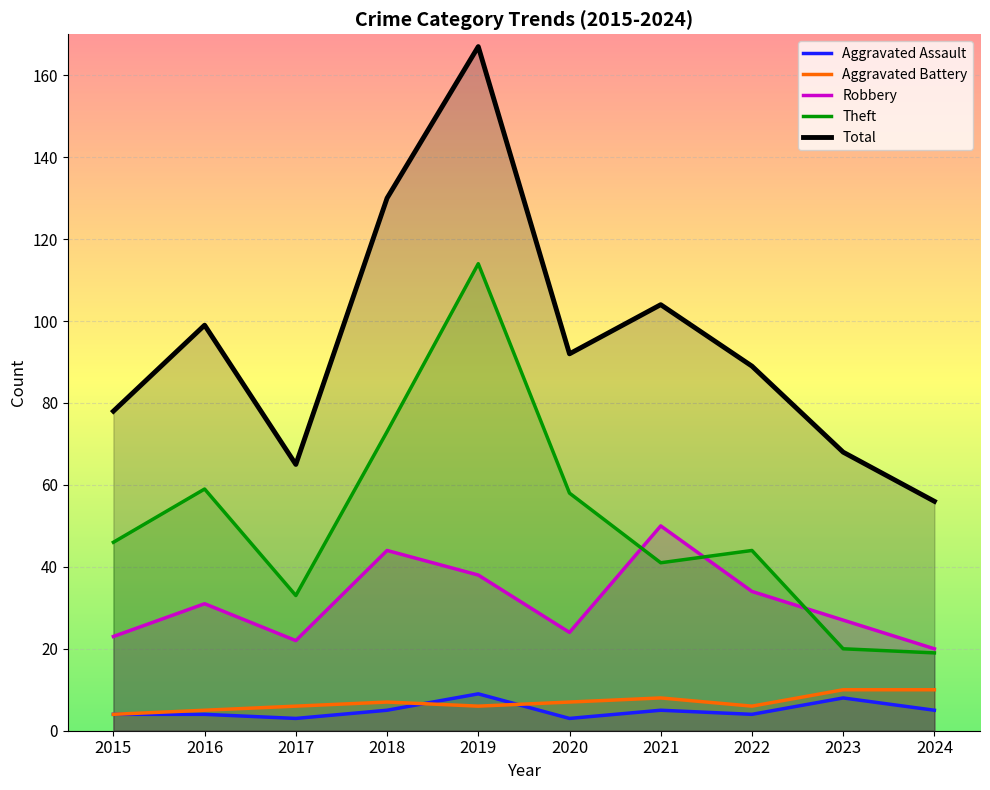

Is it true that Aggravated Battery equals 6 at 2017?

True